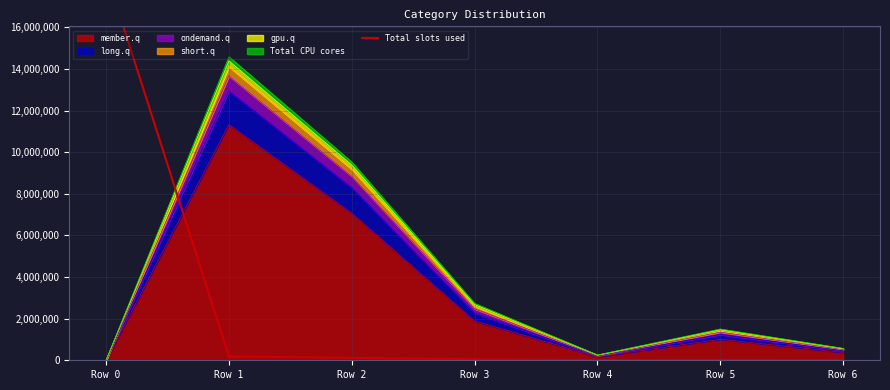

What is the minimum value shown in the chart?

6463